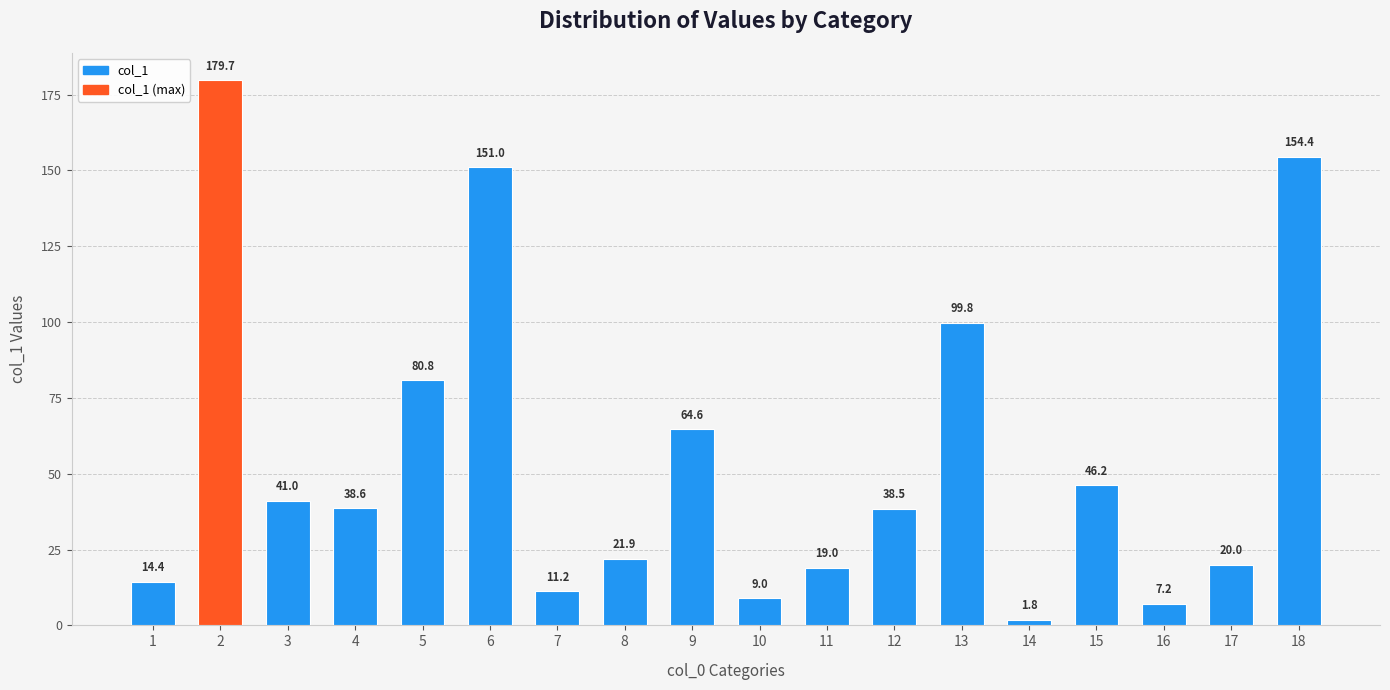

Rank the categories by value from highest to lowest.

2, 18, 6, 13, 5, 9, 15, 3, 4, 12, 8, 17, 11, 1, 7, 10, 16, 14